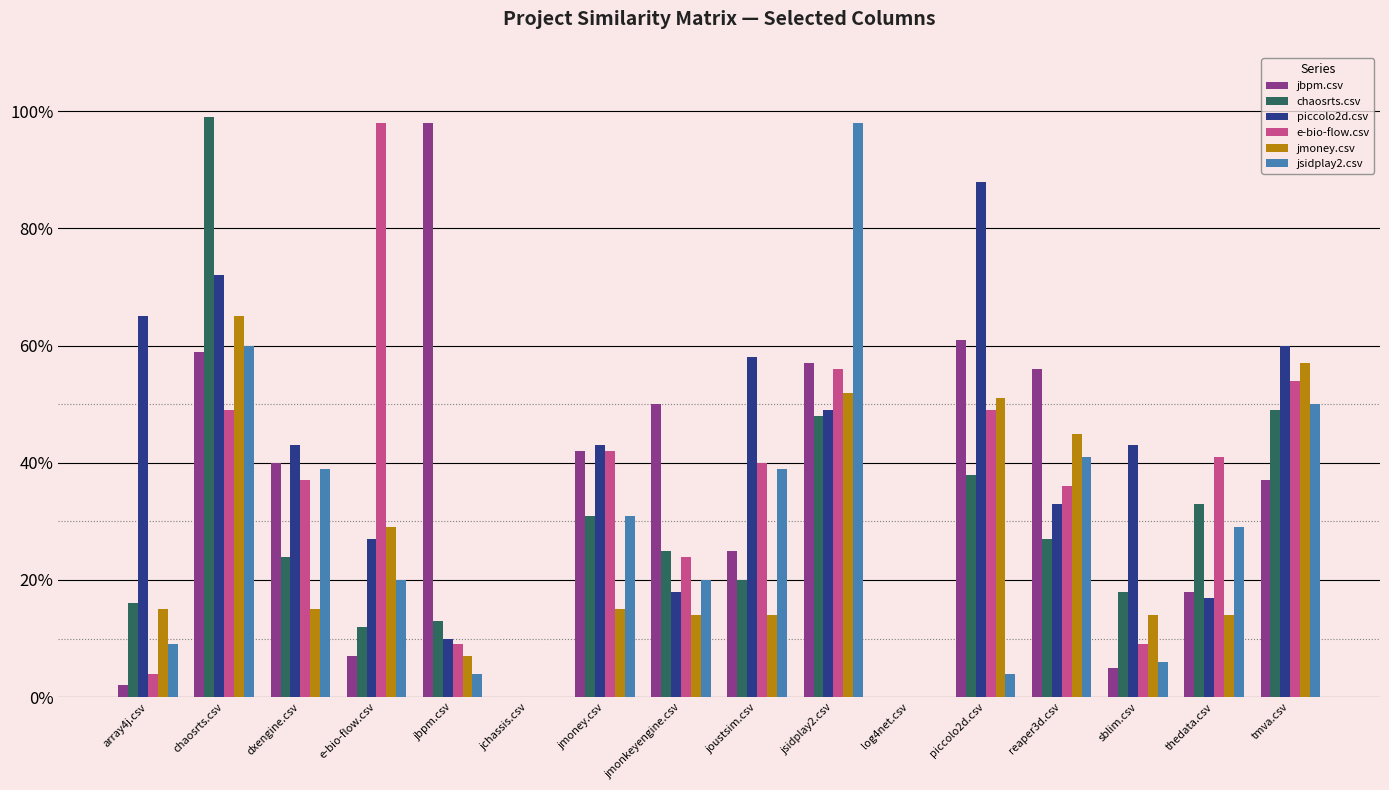

Reading right to left, extract all data points from this chart.

jbpm.csv: 0.4	0.2	0.1	0.6	0.6	0.0	0.6	0.2	0.5	0.4	0.0	1.0	0.1	0.4	0.6	0.0
chaosrts.csv: 0.5	0.3	0.2	0.3	0.4	0.0	0.5	0.2	0.2	0.3	0.0	0.1	0.1	0.2	1.0	0.2
piccolo2d.csv: 0.6	0.2	0.4	0.3	0.9	0.0	0.5	0.6	0.2	0.4	0.0	0.1	0.3	0.4	0.7	0.7
e-bio-flow.csv: 0.5	0.4	0.1	0.4	0.5	0.0	0.6	0.4	0.2	0.4	0.0	0.1	1.0	0.4	0.5	0.0
jmoney.csv: 0.6	0.1	0.1	0.5	0.5	0.0	0.5	0.1	0.1	0.1	0.0	0.1	0.3	0.1	0.7	0.1
jsidplay2.csv: 0.5	0.3	0.1	0.4	0.0	0.0	1.0	0.4	0.2	0.3	0.0	0.0	0.2	0.4	0.6	0.1